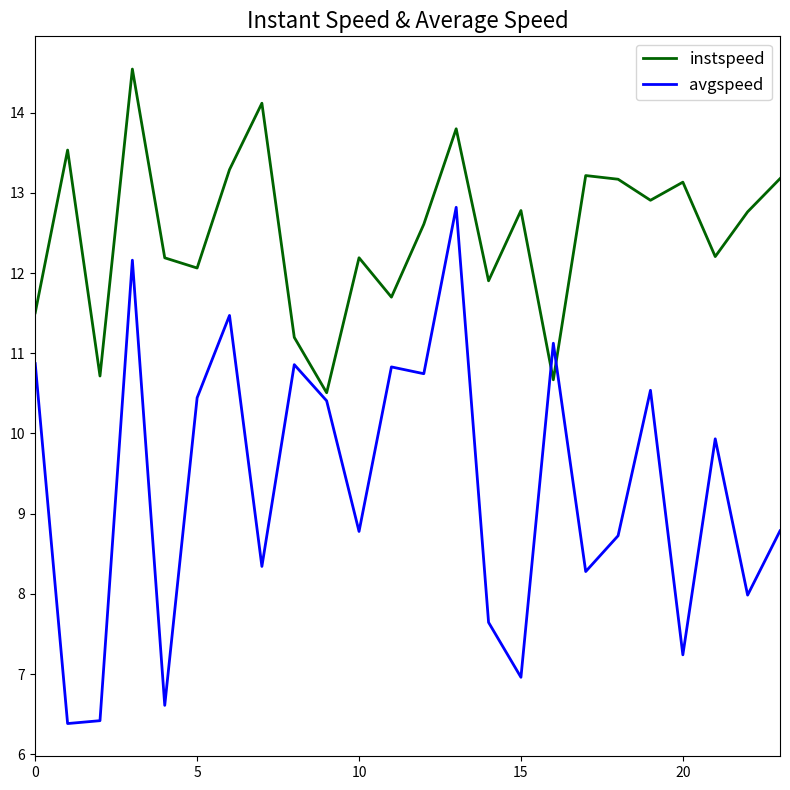

True or false: avgspeed and instspeed cross at least once.

True